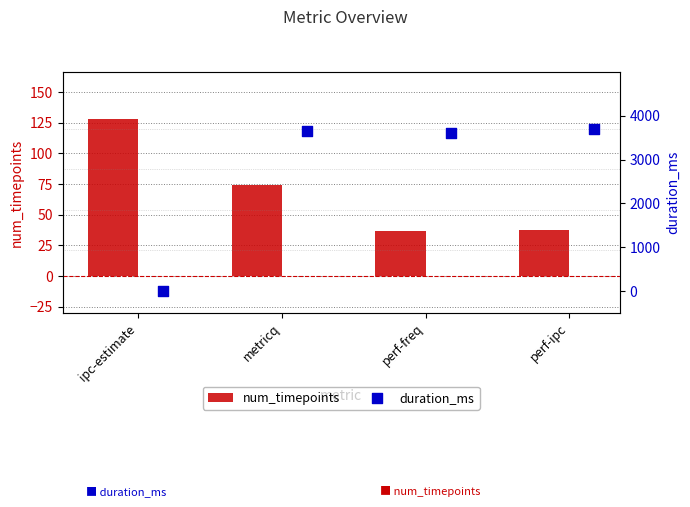

What are all the series names shown in the legend?

num_timepoints, duration_ms